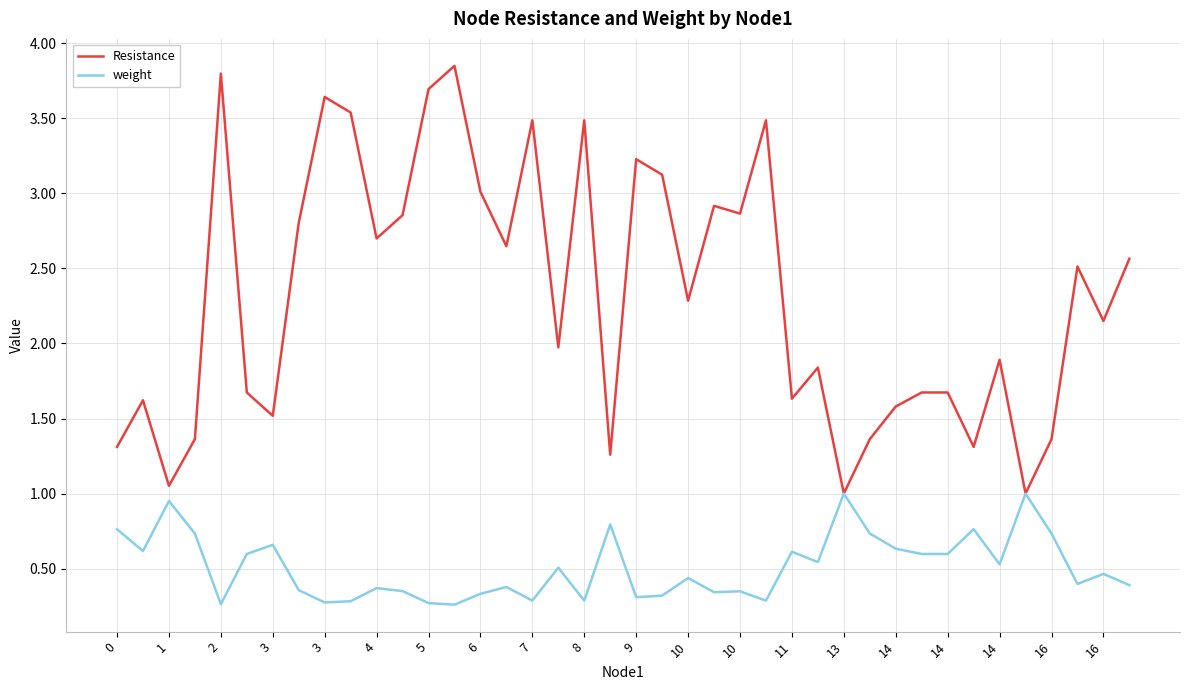

List the series in order of their overall mean, highest first.

Resistance, weight